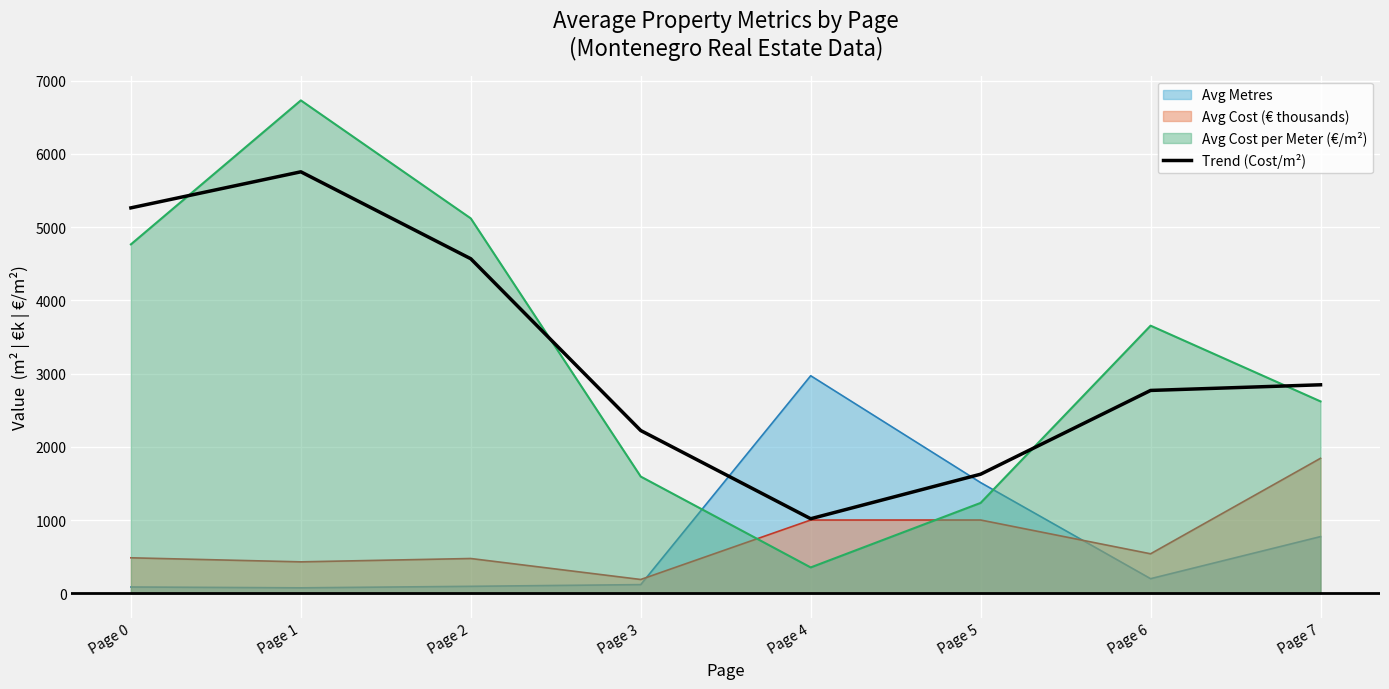

What is the value of the 2nd point from the left?

5754.3